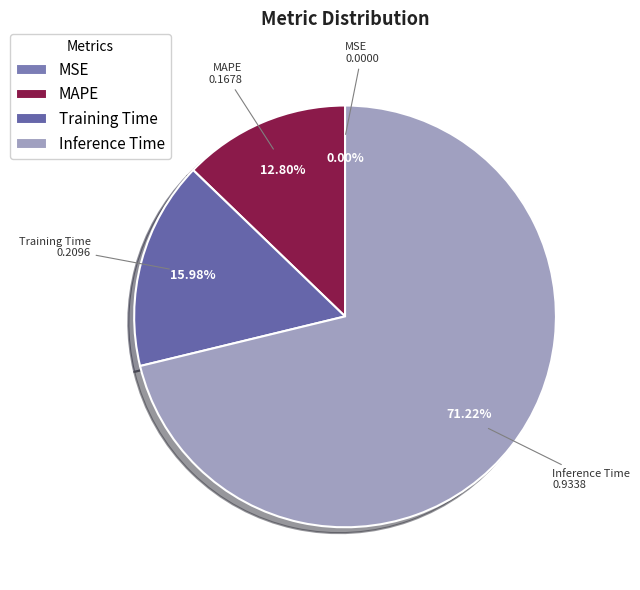

True or false: MAPE accounts for 13% of the total.

True